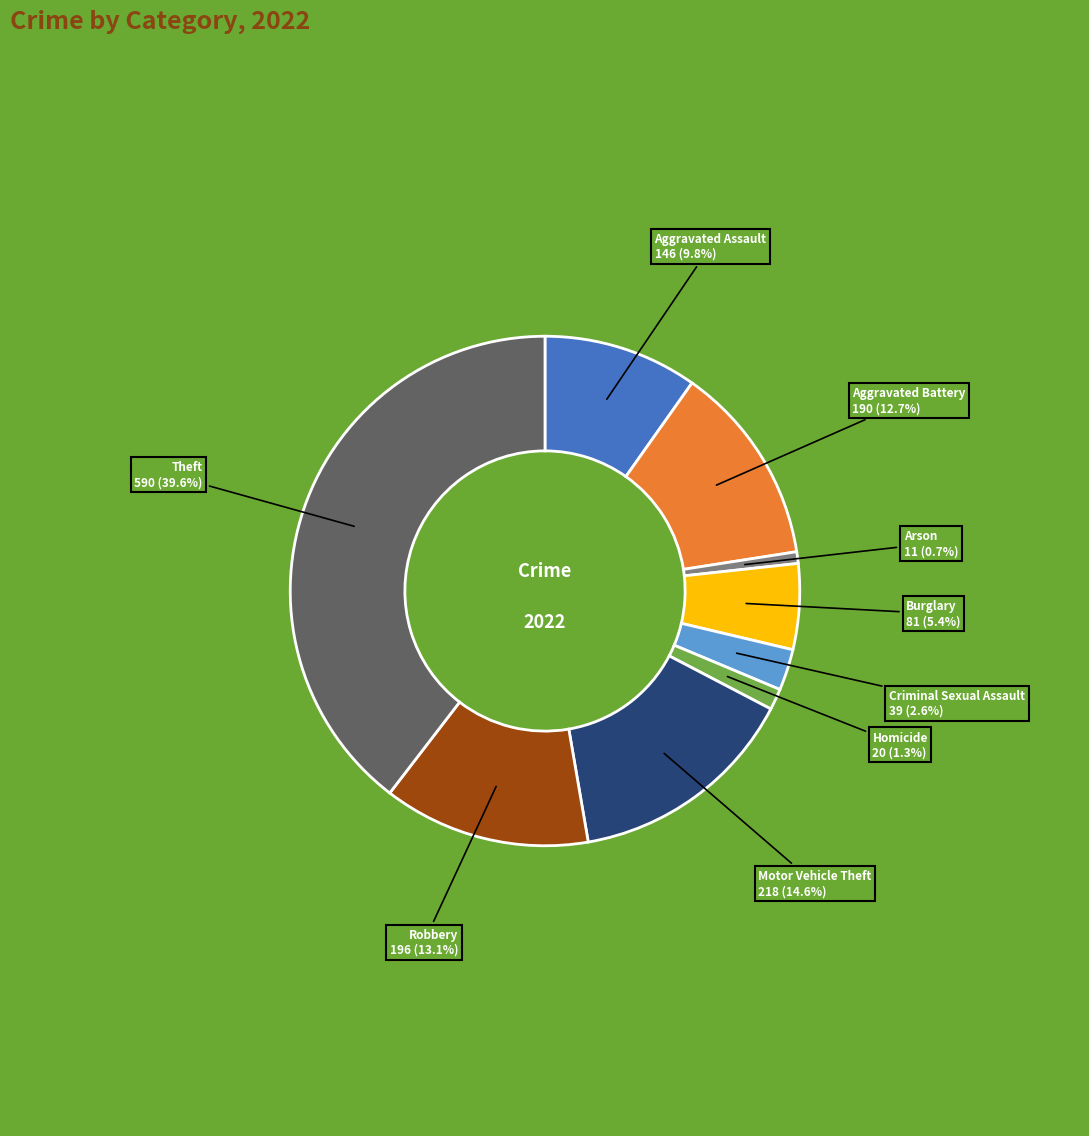

Is there a majority slice in this chart?

No